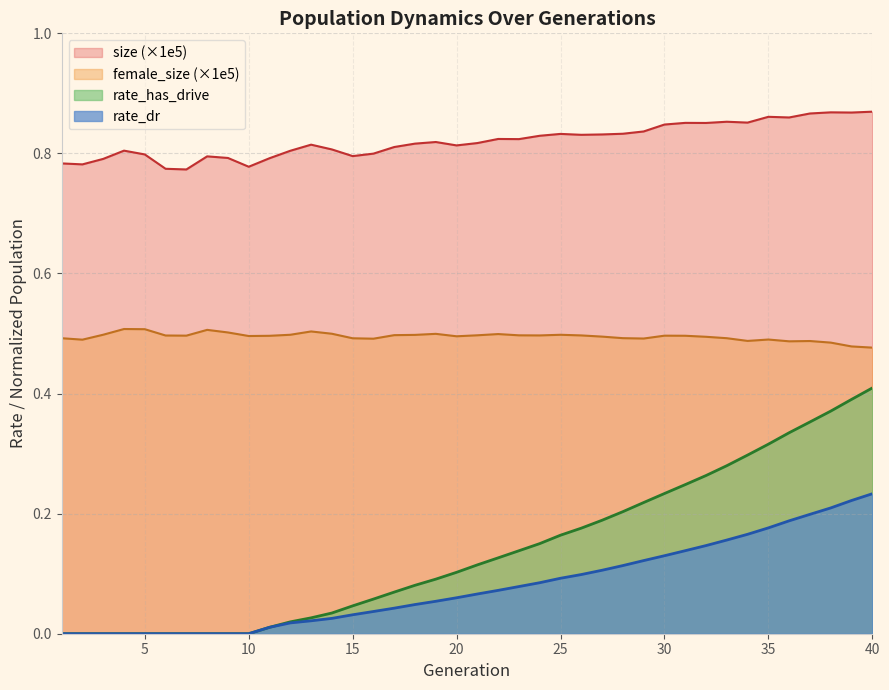

Which series has the largest total across all categories?

size (×1e5)